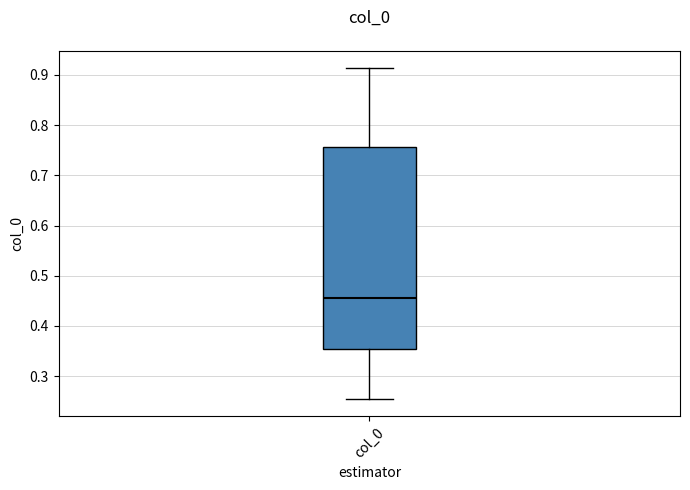

Transcribe this box plot: give where the median line is, the range the box spans, and where the two whiskers end, as read against the y-axis. The values are not printed on the chart, so give them approximately, as read against the axis.

median 0.46, box 0.35 to 0.76, whiskers 0.25 to 0.91